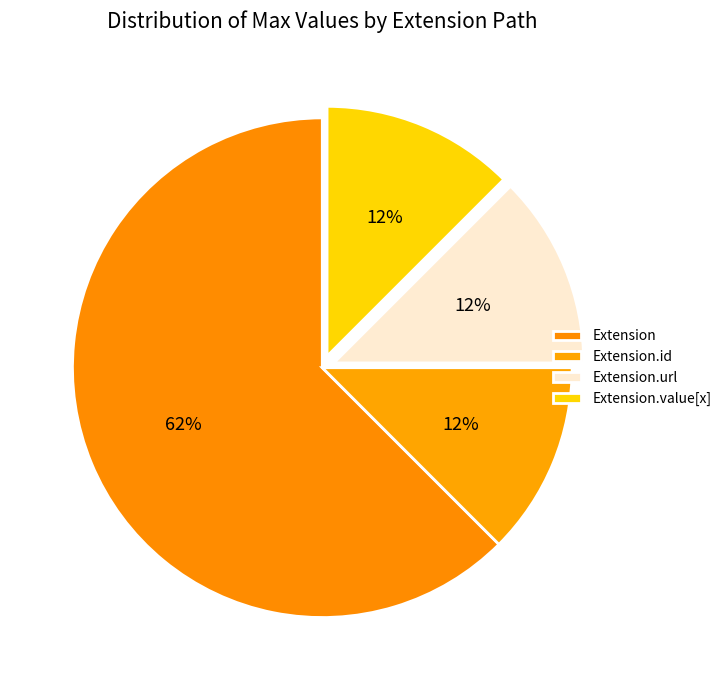

How many segments does this pie chart have?

4